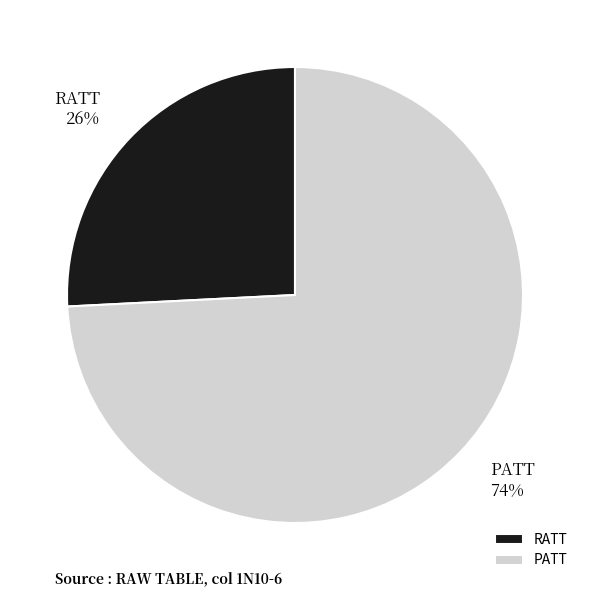

Combined, do RATT and PATT account for over 50%?

Yes